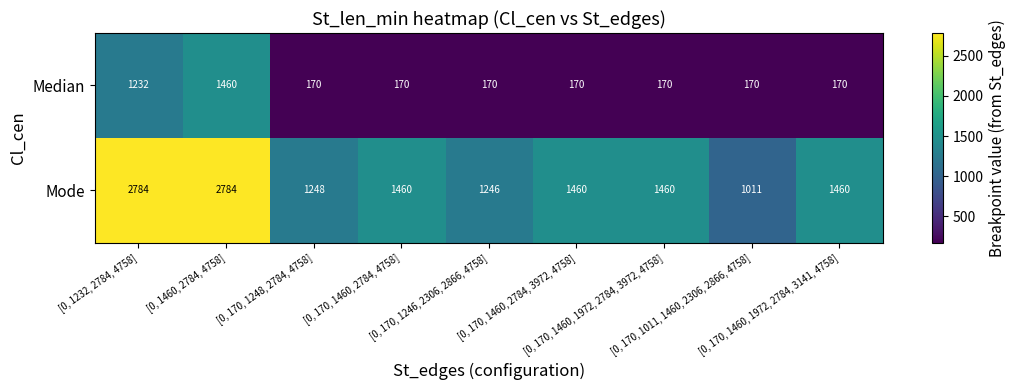

What is the total value across all series at [0, 170, 1011, 1460, 2306, 2866, 4758]?

1181